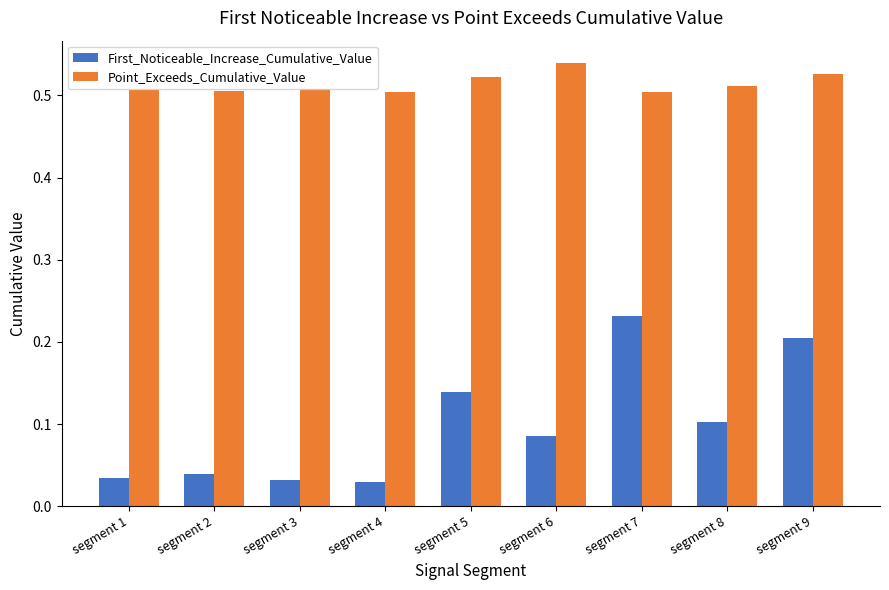

What is the sum of the Point_Exceeds_Cumulative_Value values at segment 7 and segment 2?

1.0